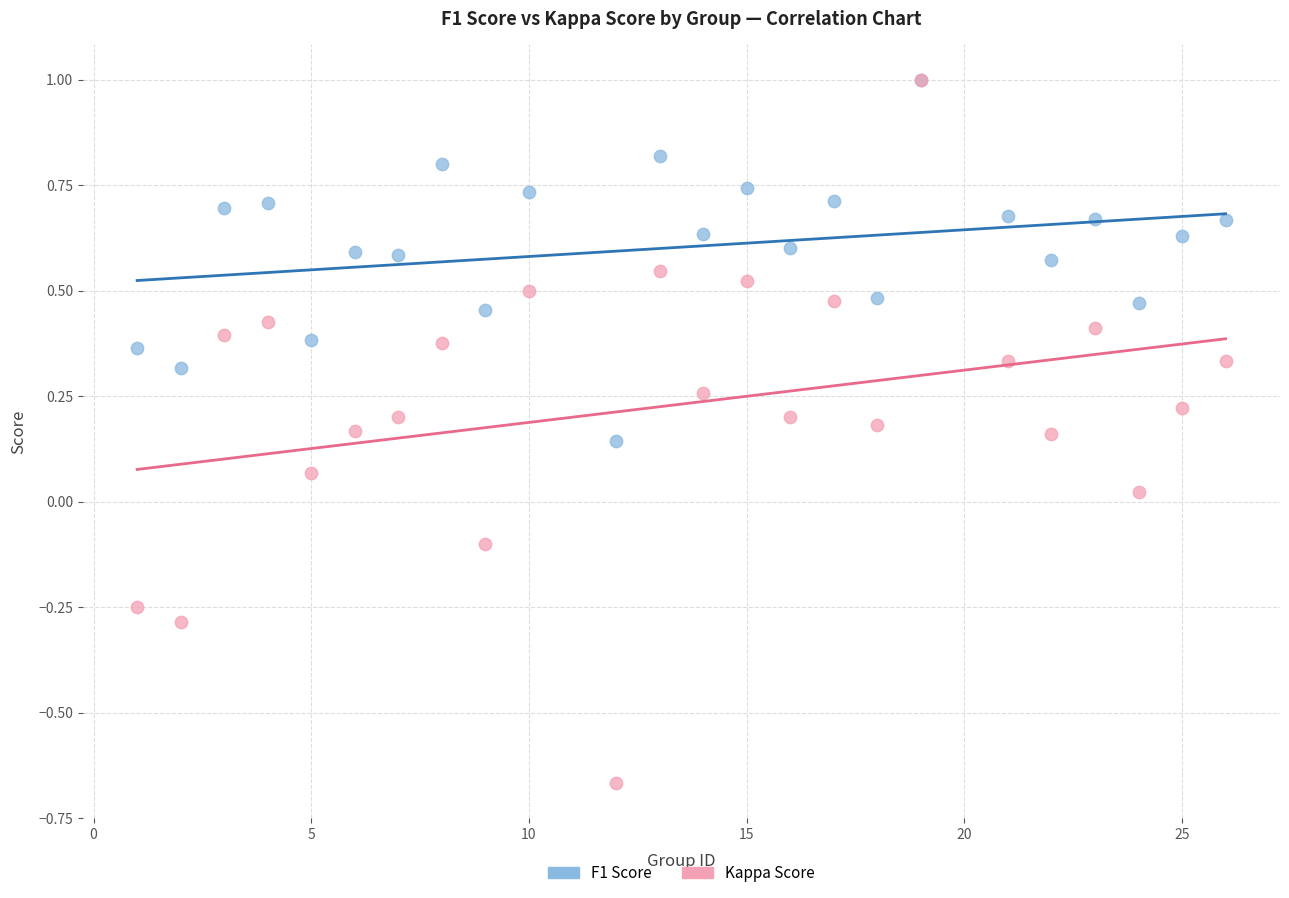

What are all the series names shown in the legend?

F1 Score, Kappa Score